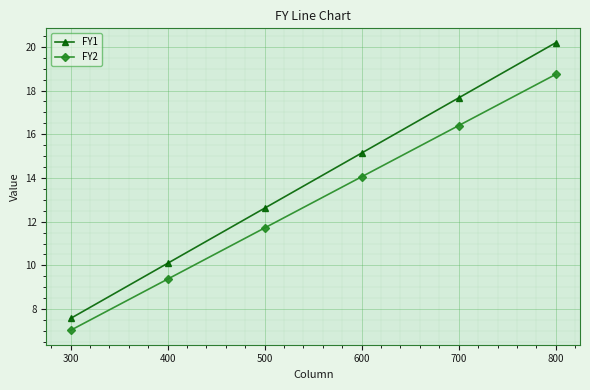

What is the value of the FY2 point at the 3rd from the left?

11.7